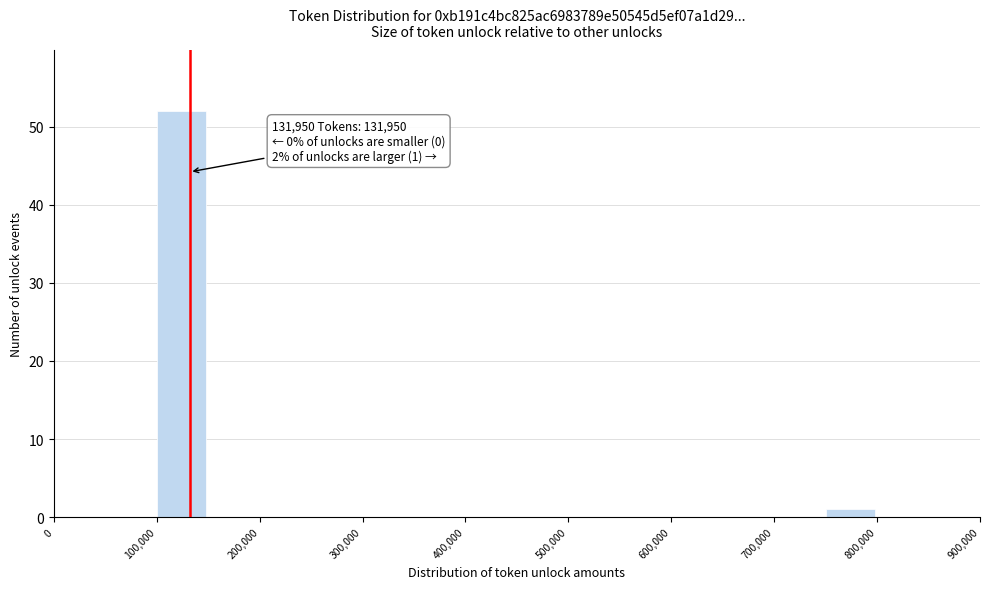

Which range on the x-axis has the tallest bar?

100000 to 150000